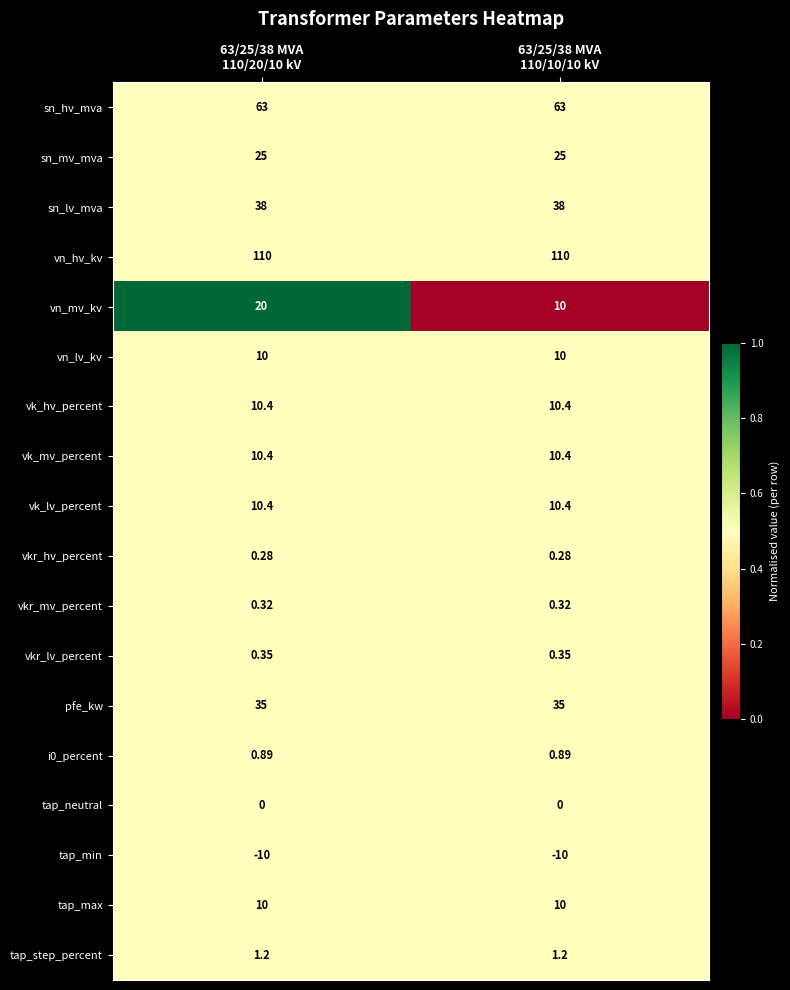

What is the difference between the highest and lowest values at 63/25/38 MVA
110/20/10 kV?

120.0